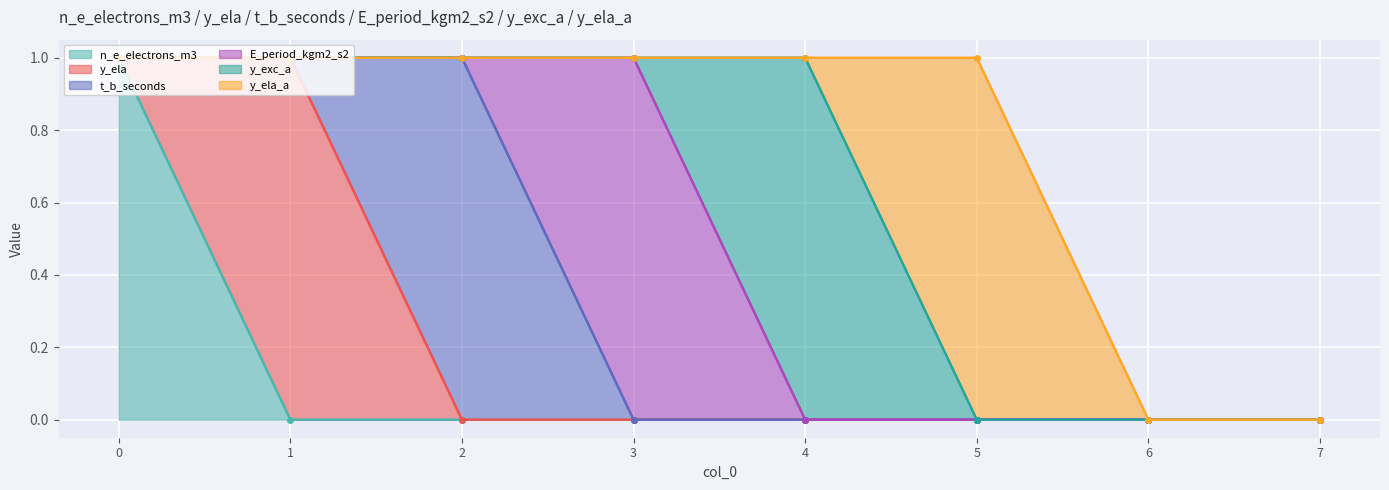

What is the difference between the maximum and minimum values in the n_e_electrons_m3 series?

1